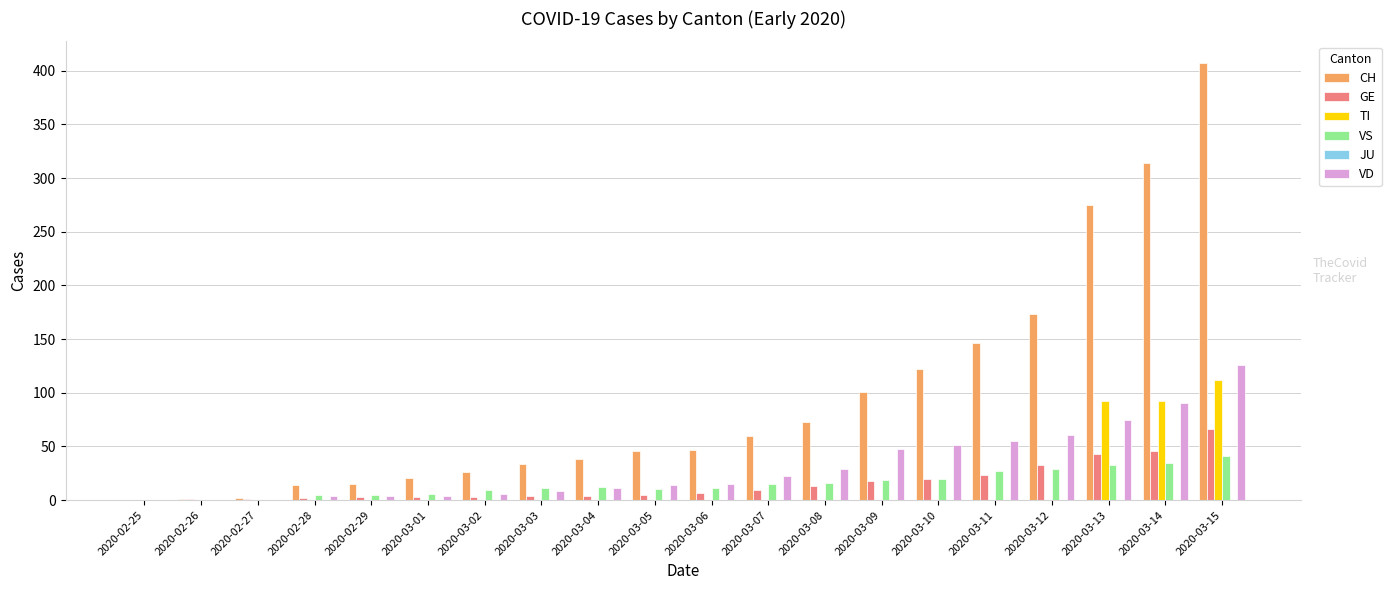

Which series changed the most between 2020-02-28 and 2020-03-08?

CH